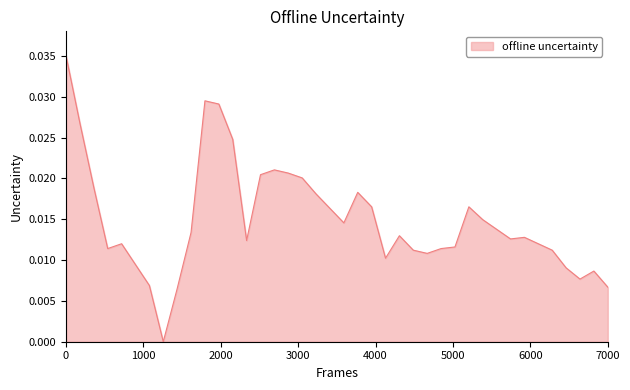

Count the number of categories in the chart.

40